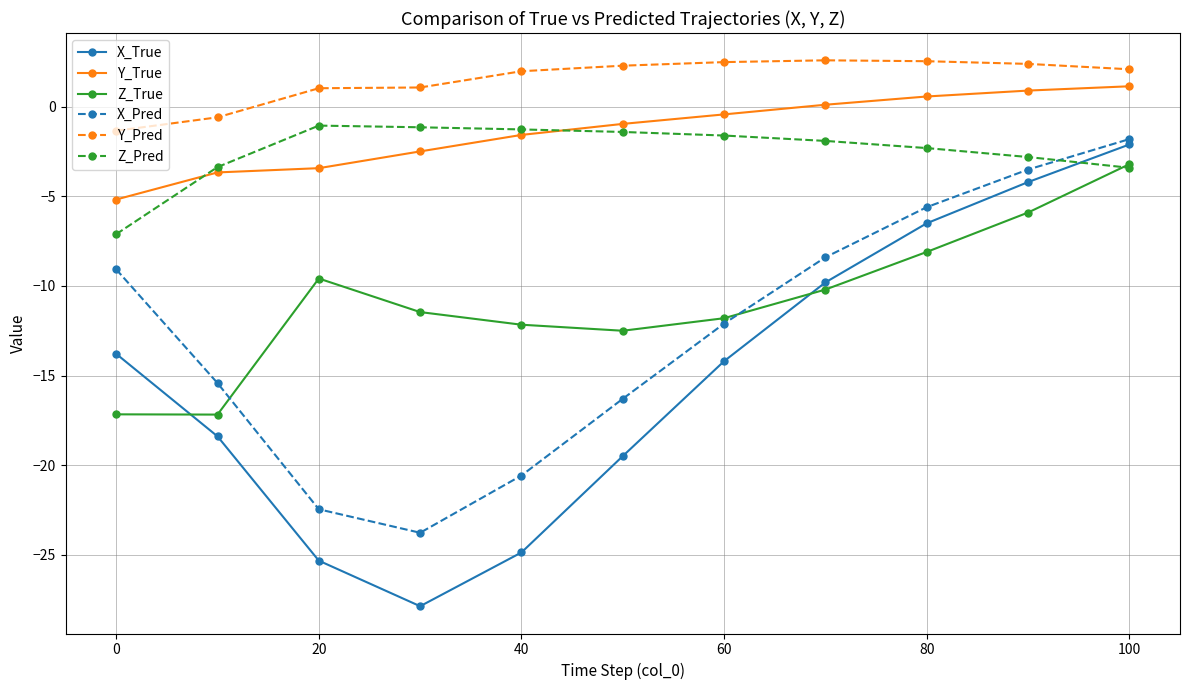

Which series has the widest spread of values?

X_True